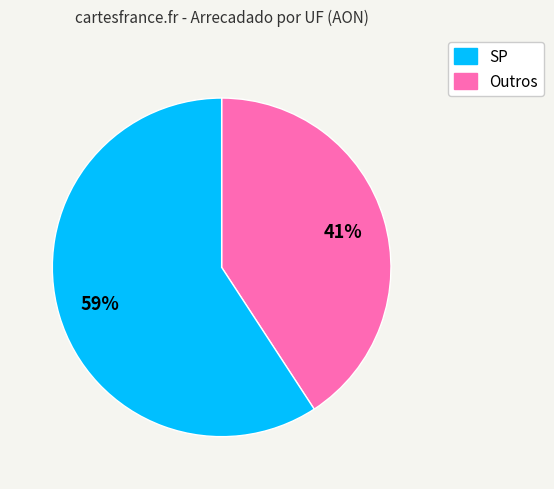

How many segments does this pie chart have?

2